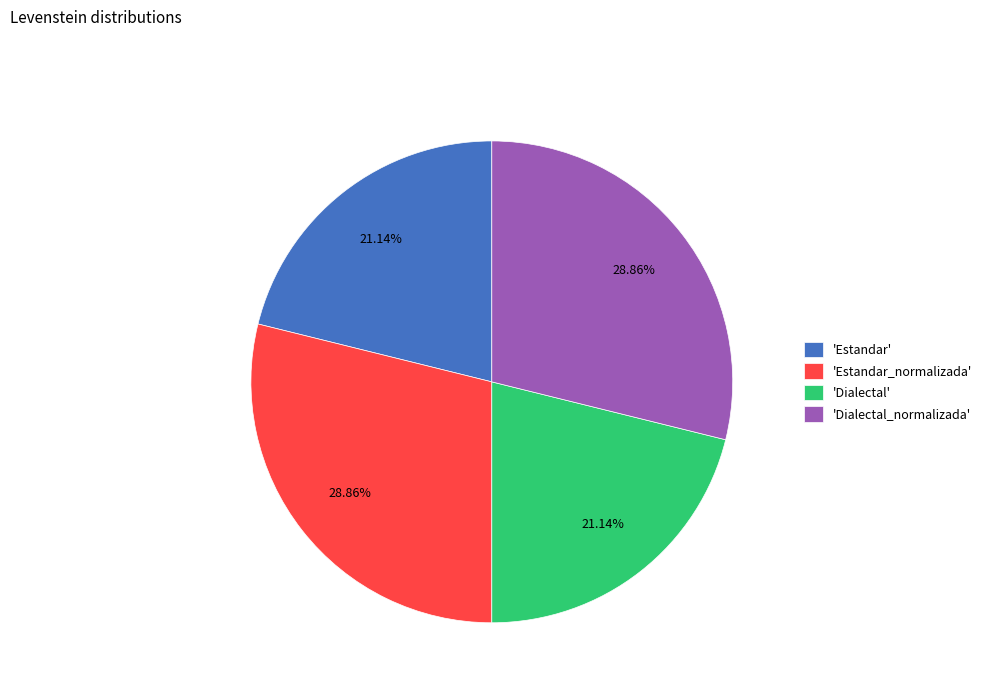

Does any single category account for the majority?

No